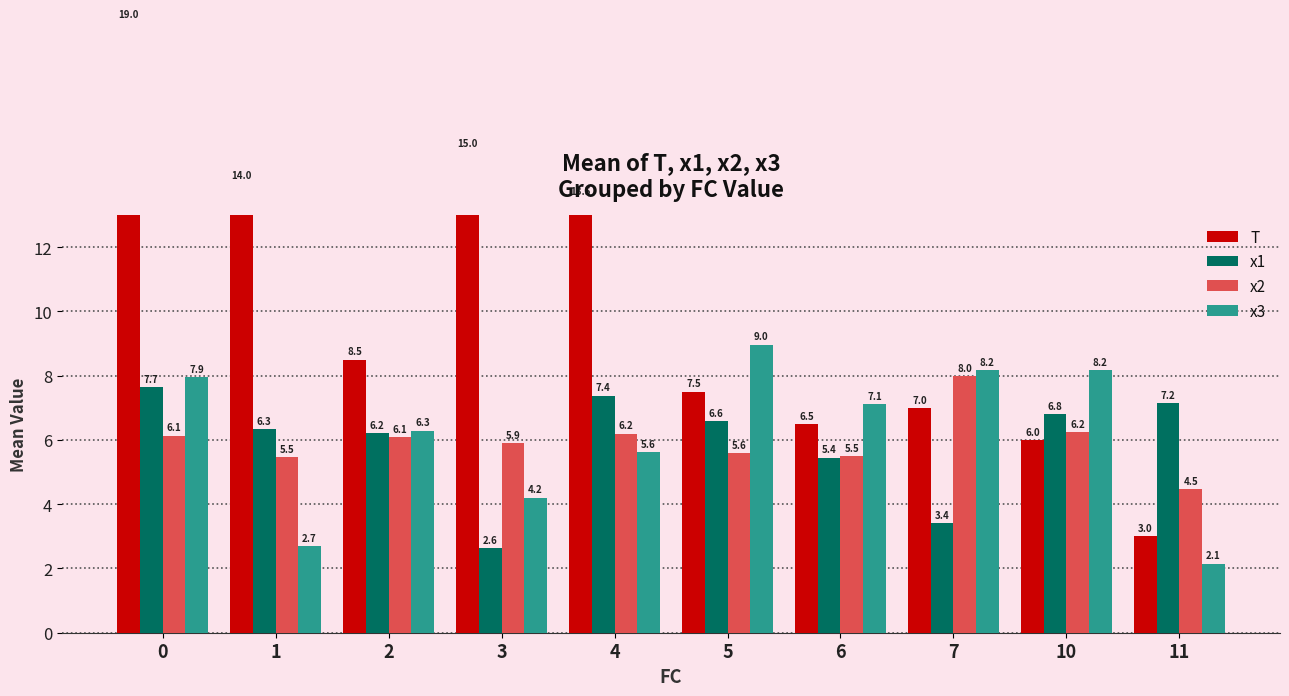

How many groups of bars are there?

10